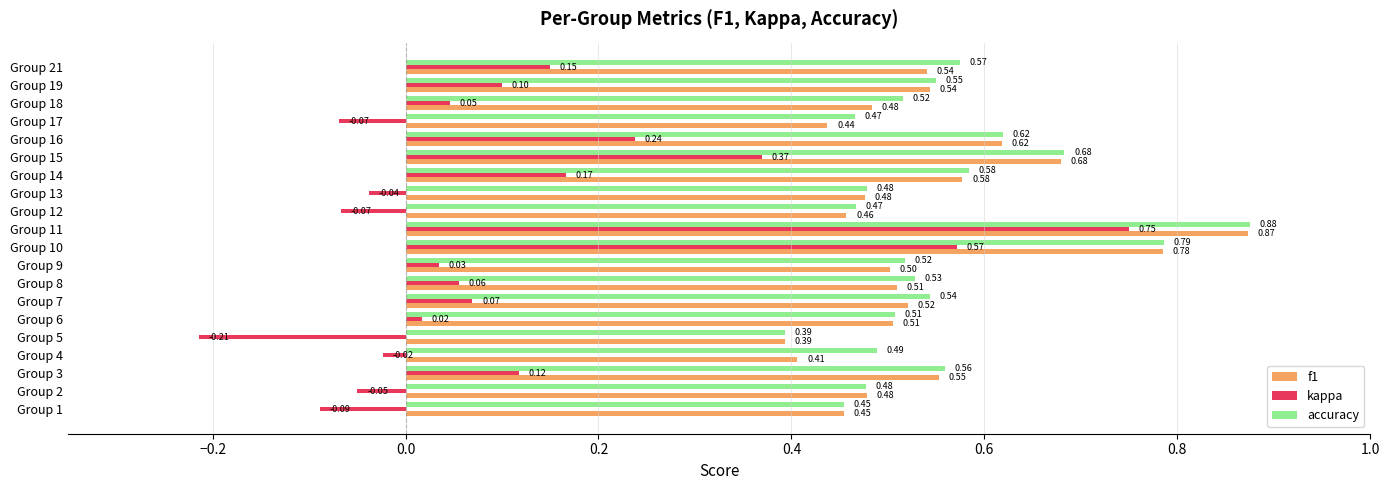

Is the value of f1 at Group 19 greater than the value of accuracy at Group 13?

Yes